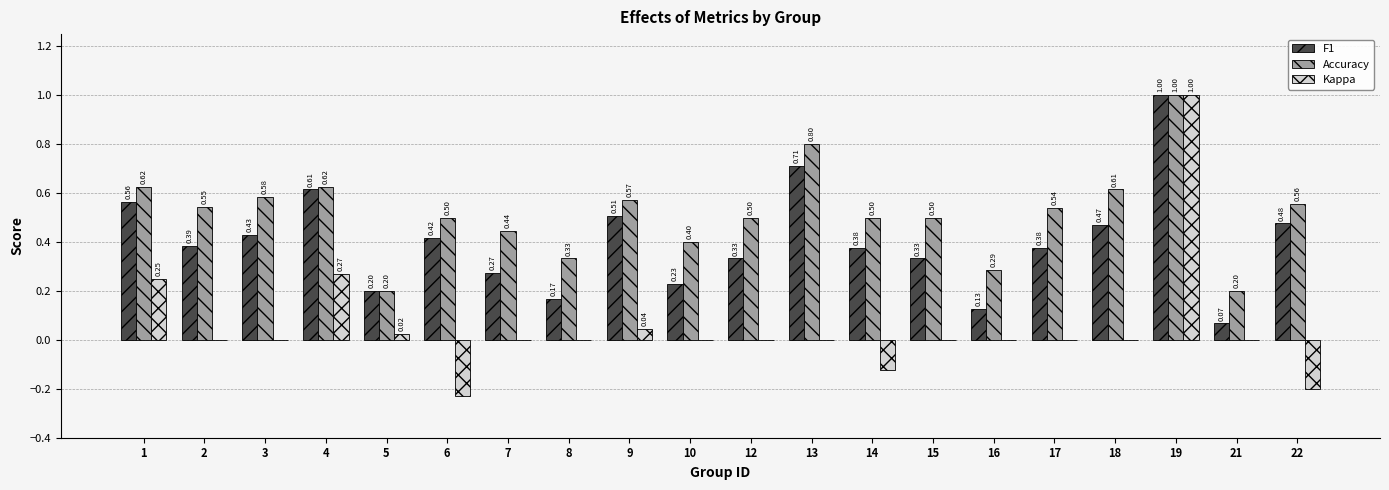

What is the sum of all Kappa values?

1.0